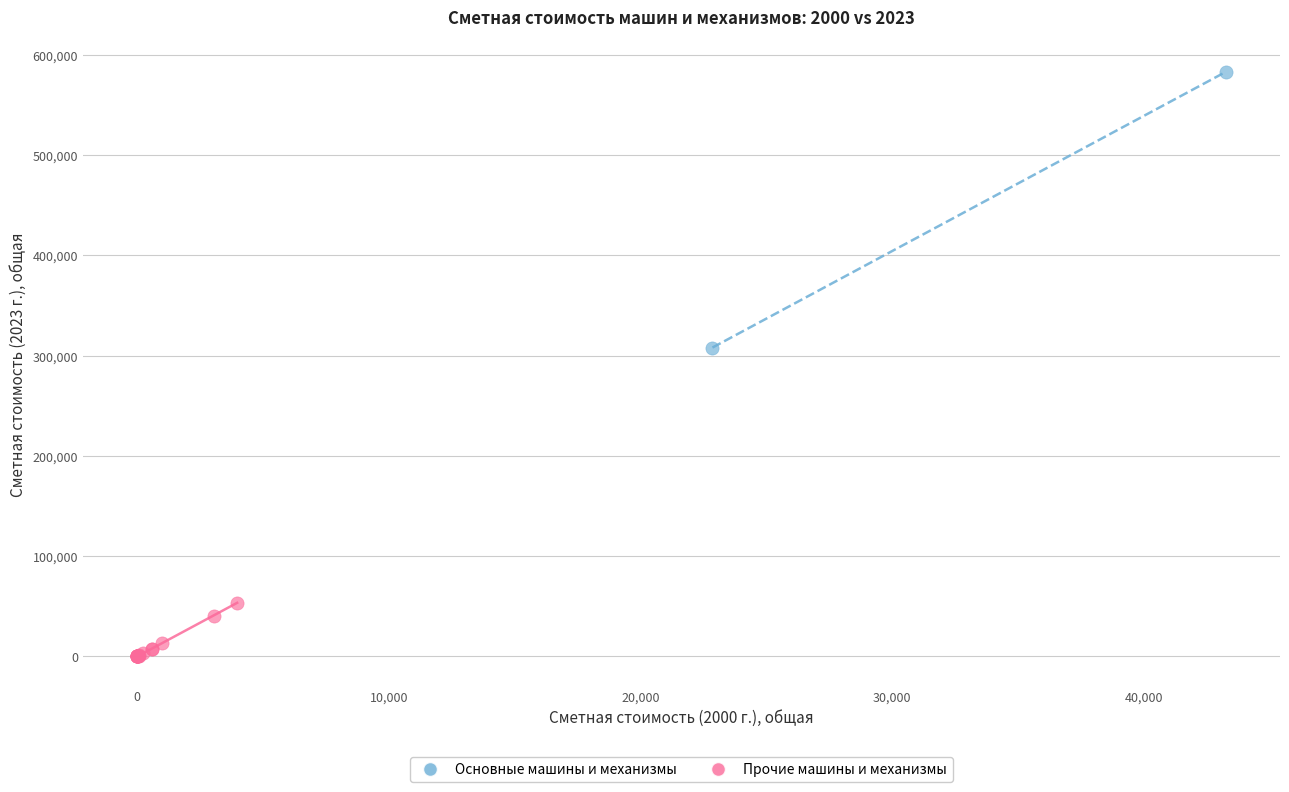

What are all the series names shown in the legend?

Основные машины и механизмы, Прочие машины и механизмы